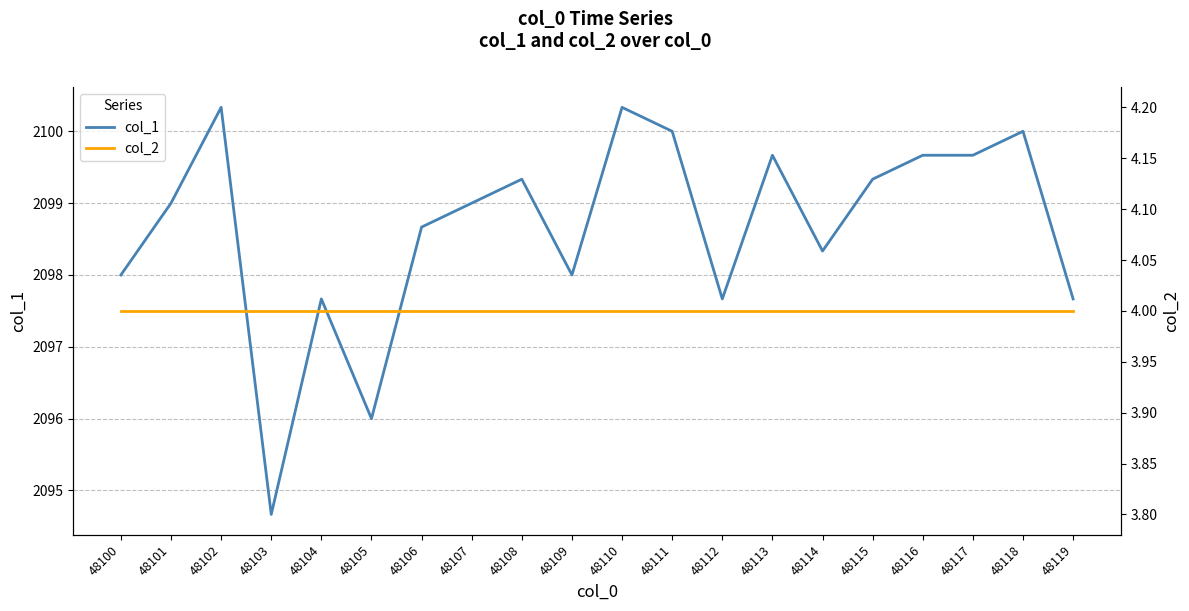

Where is the first local minimum for col_1?

48103